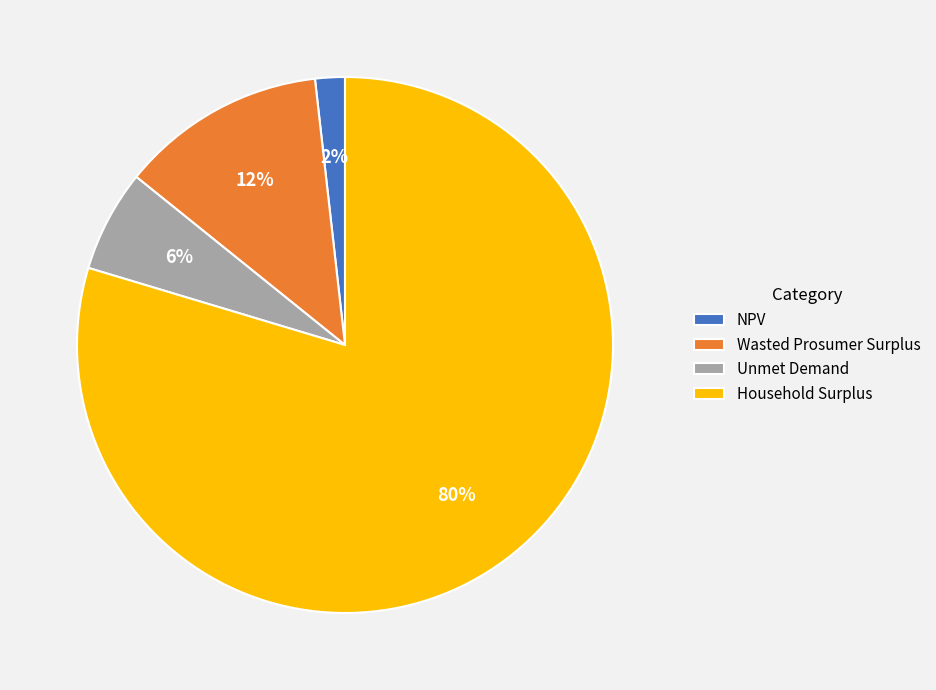

Which has a higher value, NPV or Unmet Demand?

Unmet Demand